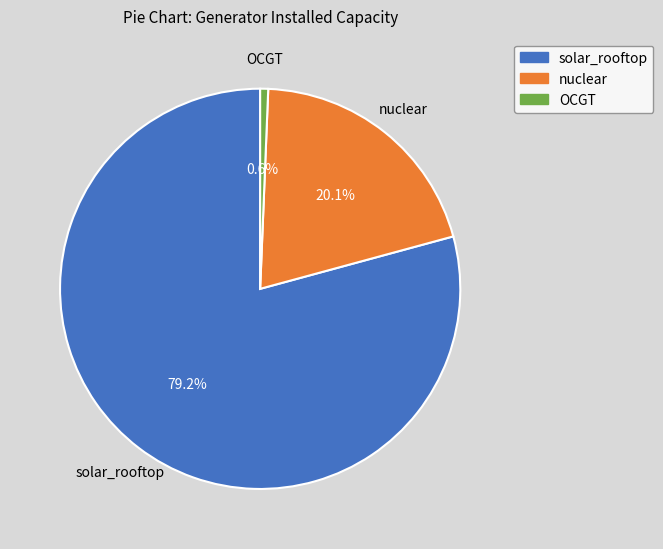

Rank the categories by value from lowest to highest.

OCGT, nuclear, solar_rooftop